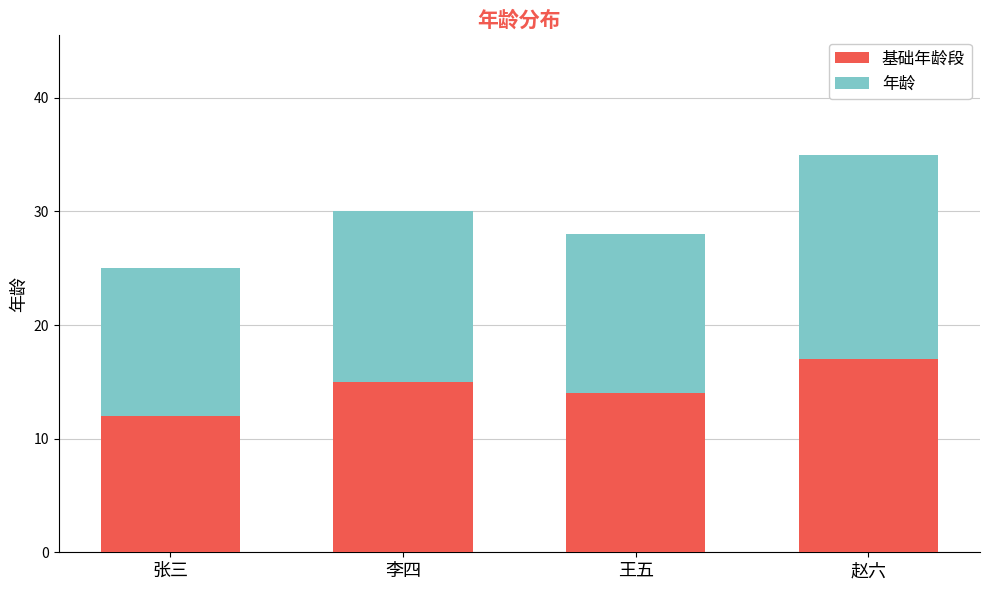

What is the total value across all series at 赵六?

35